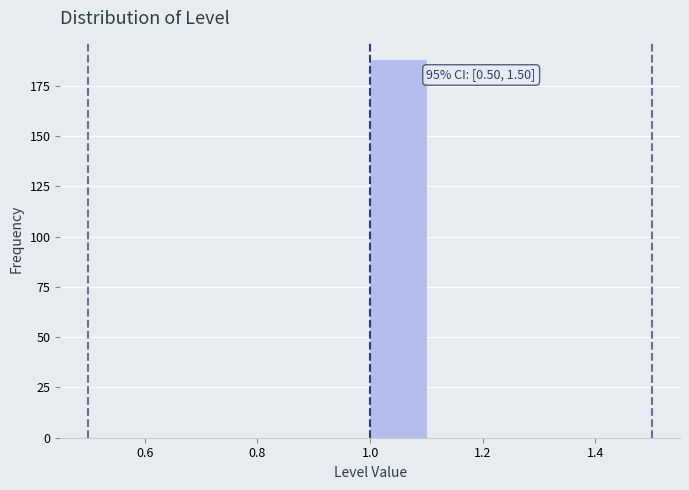

Which range on the x-axis has the tallest bar?

1.0 to 1.1